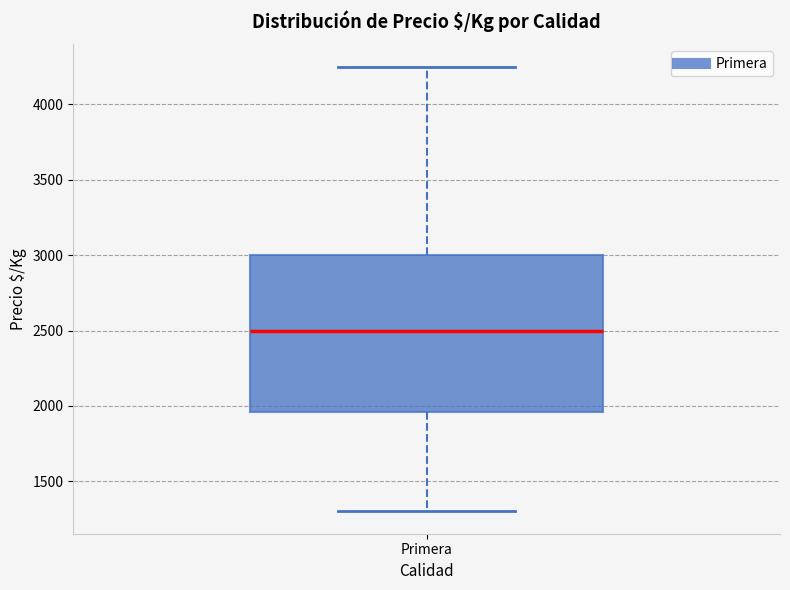

Read this box plot against the y-axis: the position of the median line, the range covered by the box, and the ends of both whiskers. The values are not printed on the chart, so give them approximately, as read against the axis.

median 2500, box 1950 to 3000, whiskers 1300 to 4250